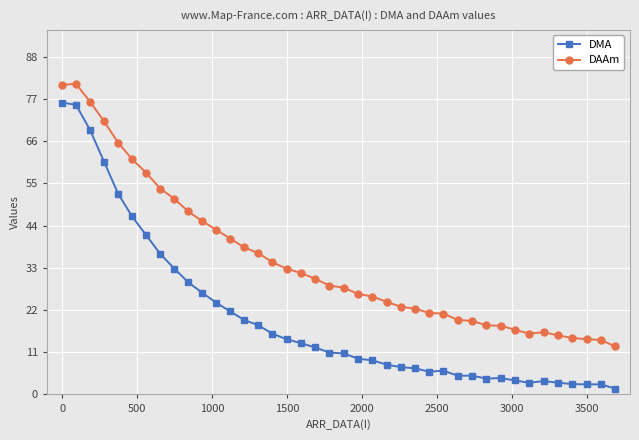

True or false: DMA and DAAm intersect in this chart.

False